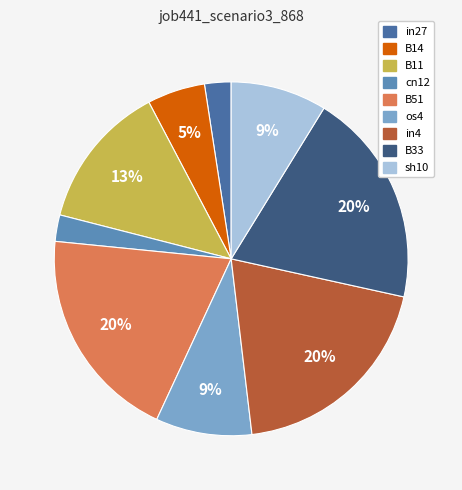

Which slice is the smallest?

in27